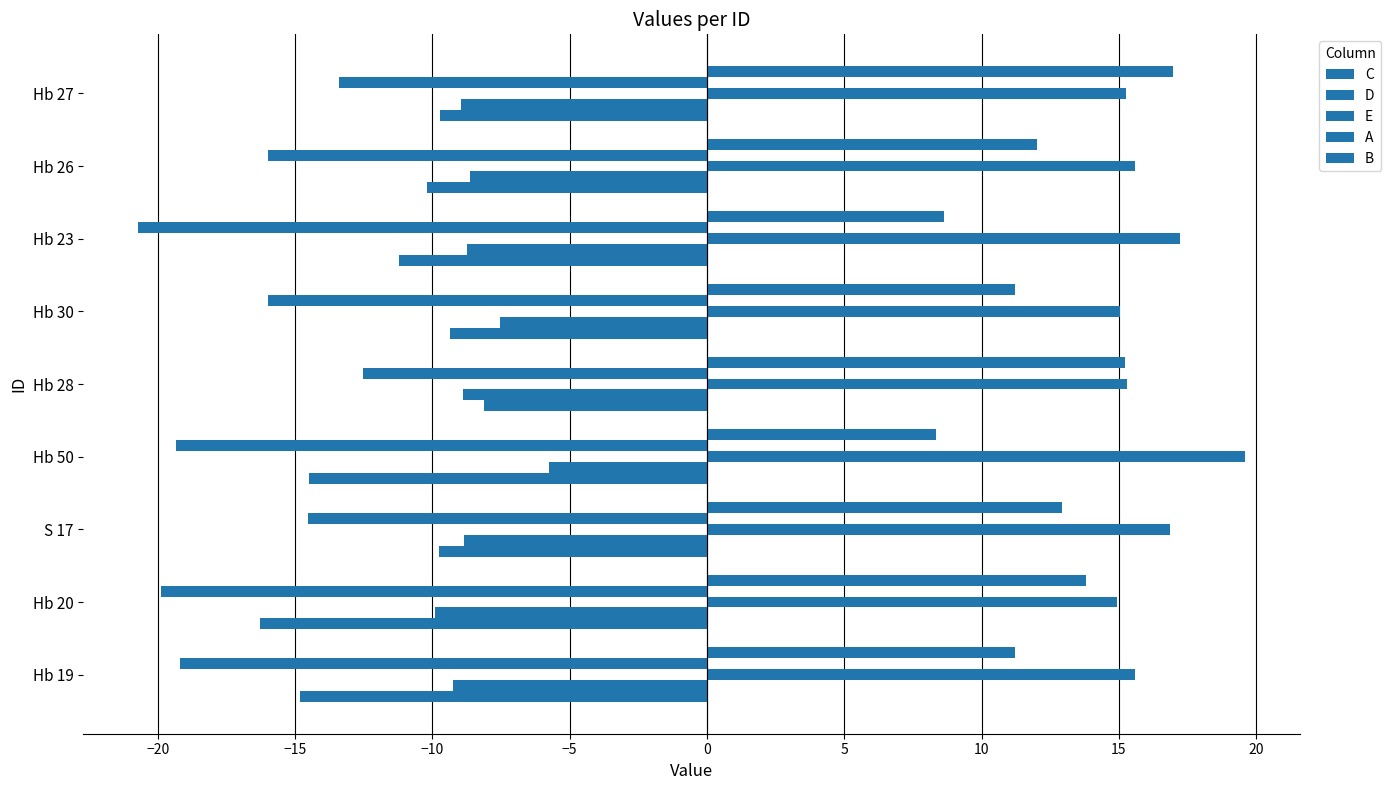

Count the number of categories in the chart.

9